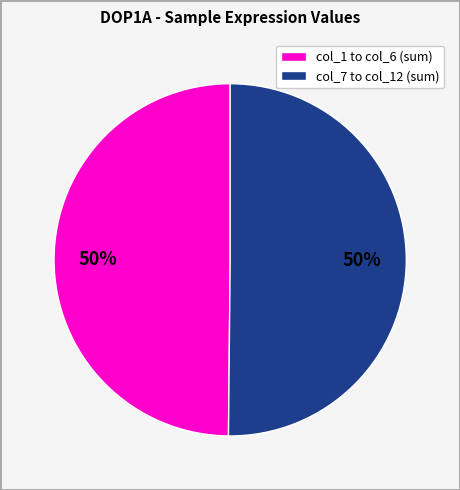

To the nearest percent, what percentage of the pie is col_7 to col_12 (sum)?

50%